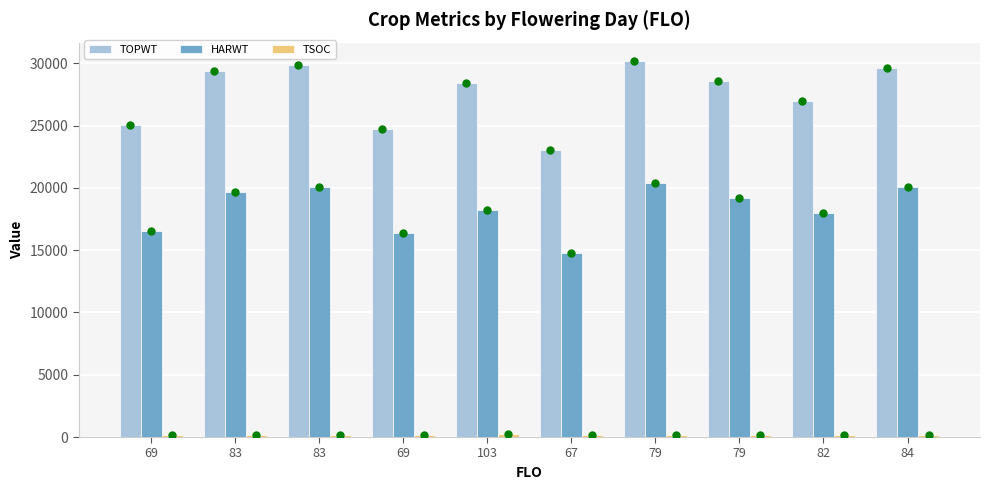

How many groups of bars are there?

10